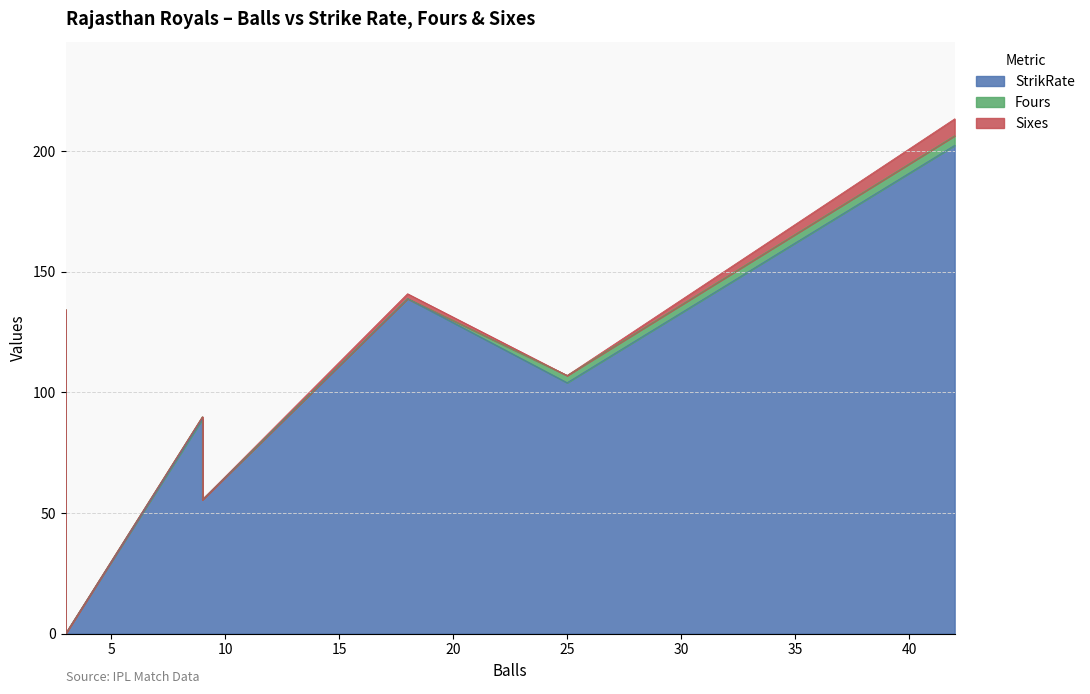

List the labels in order of StrikRate value, largest first.

42, 18, 3, 25, 9, 9, 3